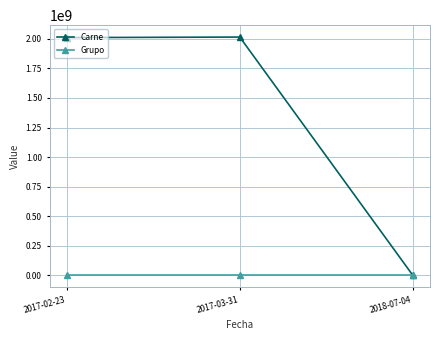

Which series changed the most between 2017-02-23 and 2018-07-04?

Carne